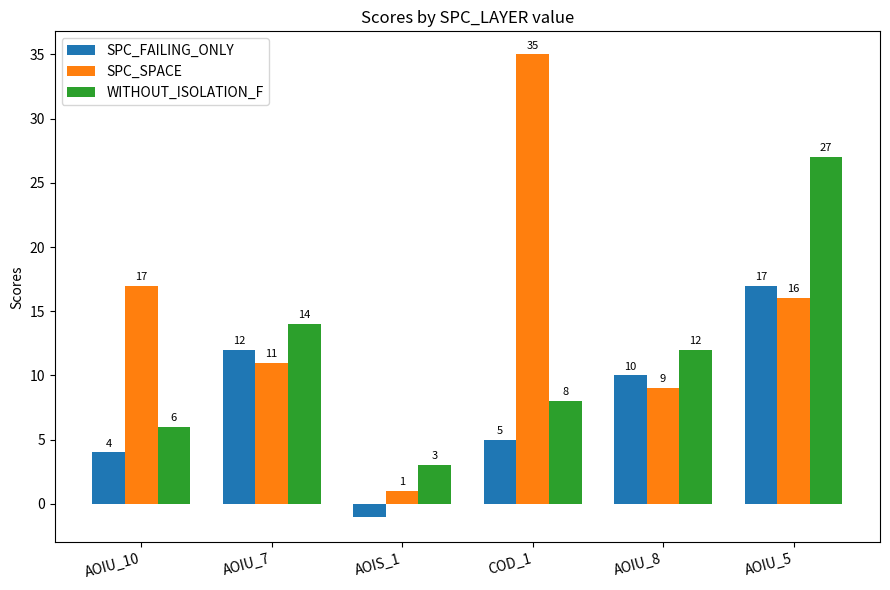

Reading left to right, what are all the values shown in this chart?

SPC_FAILING_ONLY: 4	12	-1	5	10	17
SPC_SPACE: 17	11	1	35	9	16
WITHOUT_ISOLATION_F: 6	14	3	8	12	27